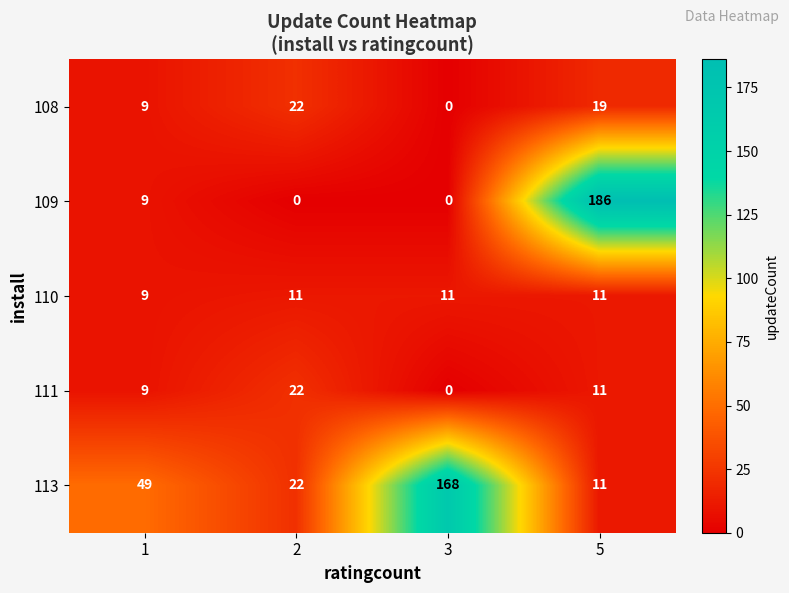

How many values in the 108 series are below 19?

2